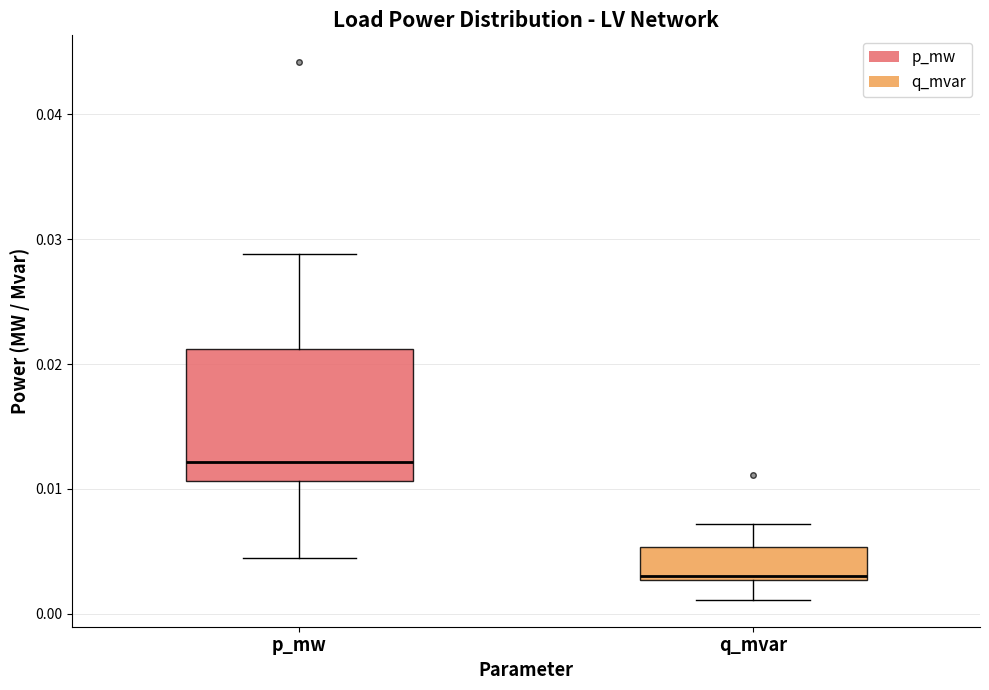

Comparing the boxes themselves (not the whiskers), which one is the tallest?

p_mw